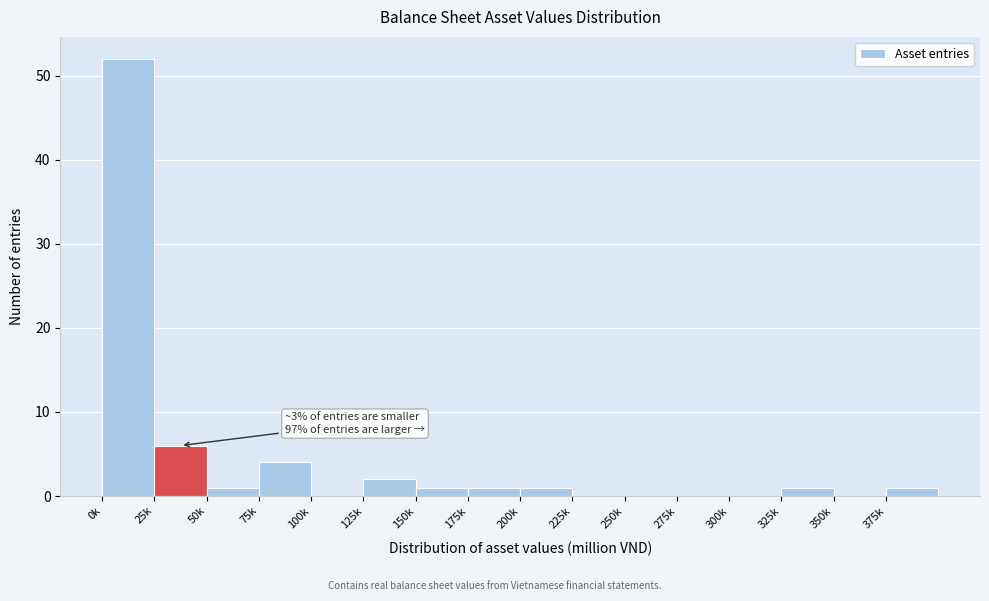

Reading left to right, what are all the values shown in this chart?

0k=52	25k=6	50k=1	75k=4	100k=0	125k=2	150k=1	175k=1	200k=1	225k=0	250k=0	275k=0	300k=0	325k=1	350k=0	375k=1